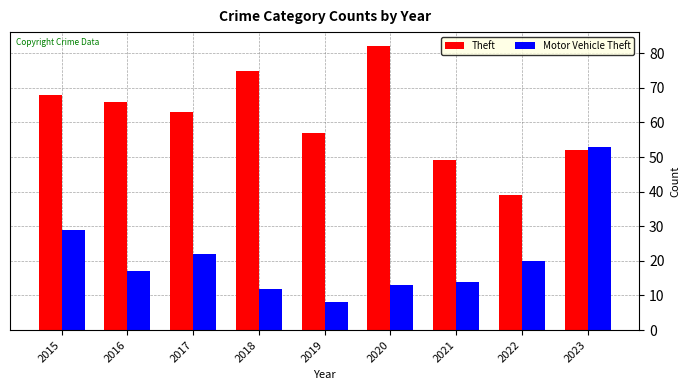

Which category has the lowest value in the Theft series?

2022